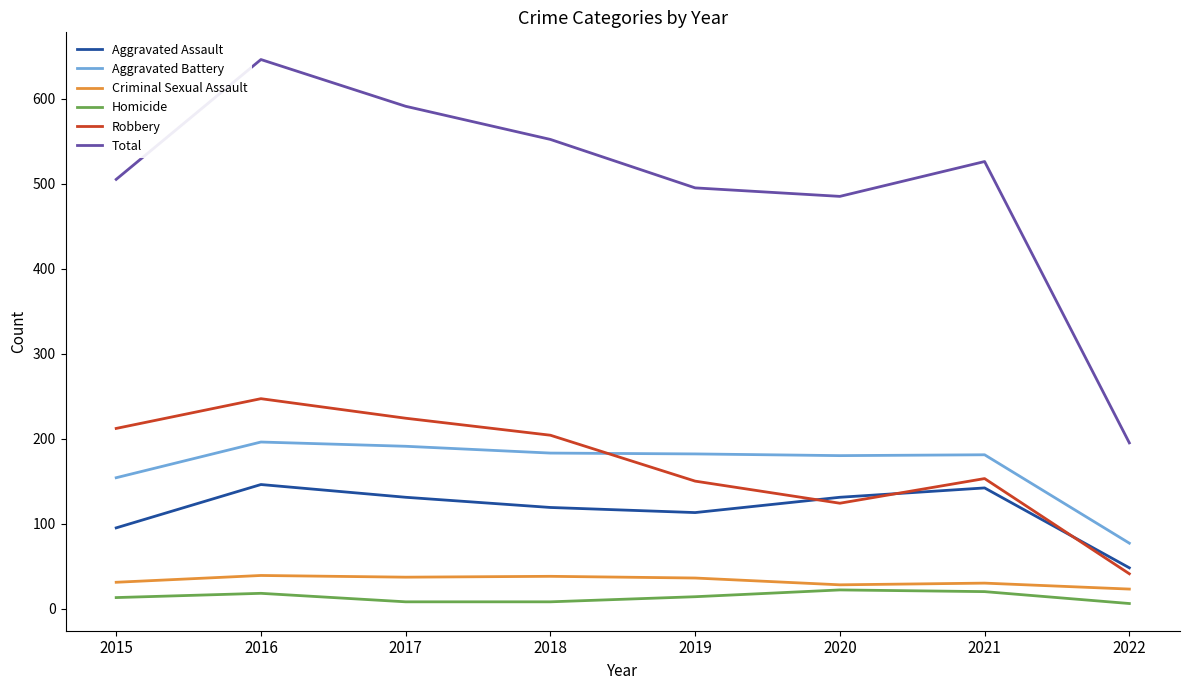

Where is the first local maximum for Total?

2016